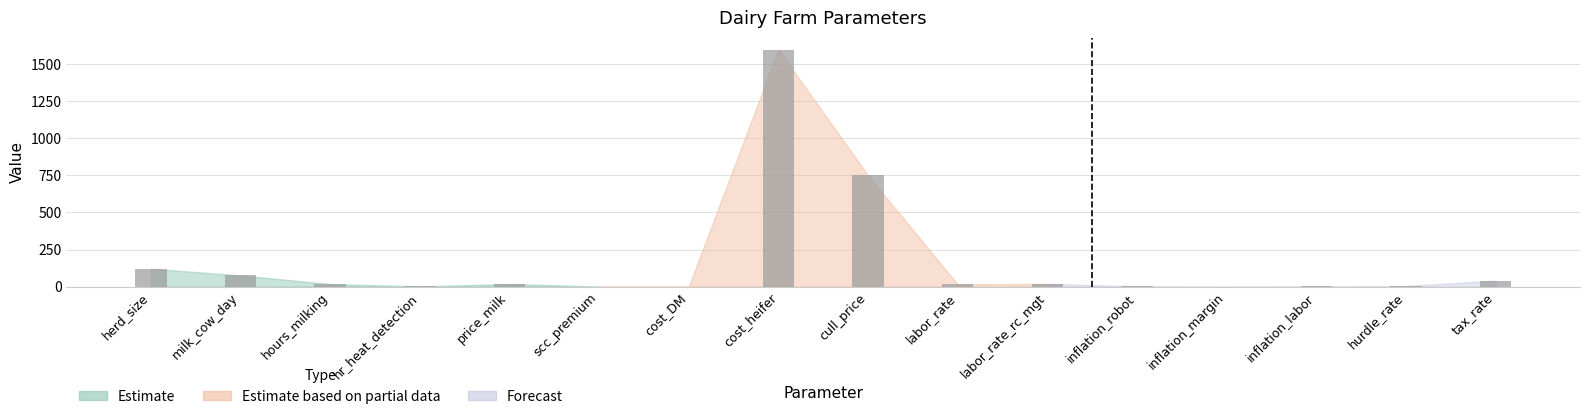

Where is the data nearest to the value 800?

cull_price